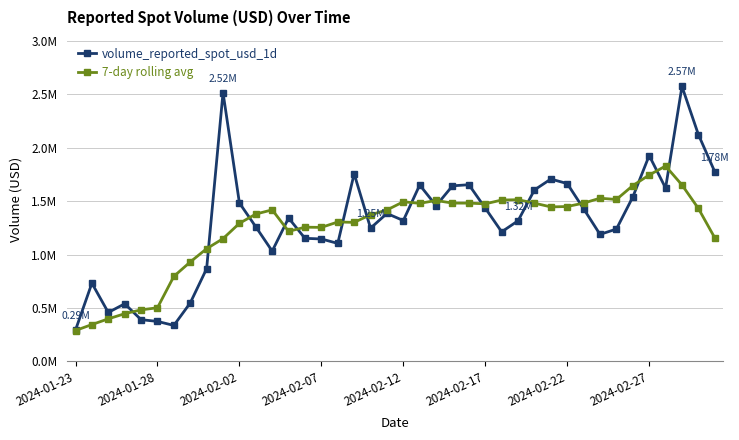

True or false: volume_reported_spot_usd_1d and 7-day rolling avg intersect in this chart.

True